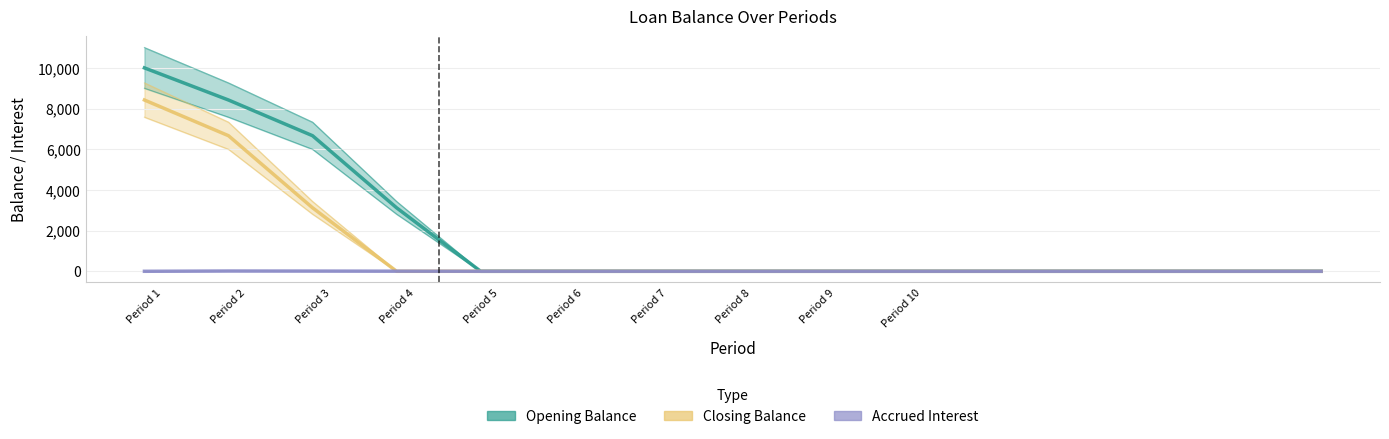

What position from the left is Period 3?

3